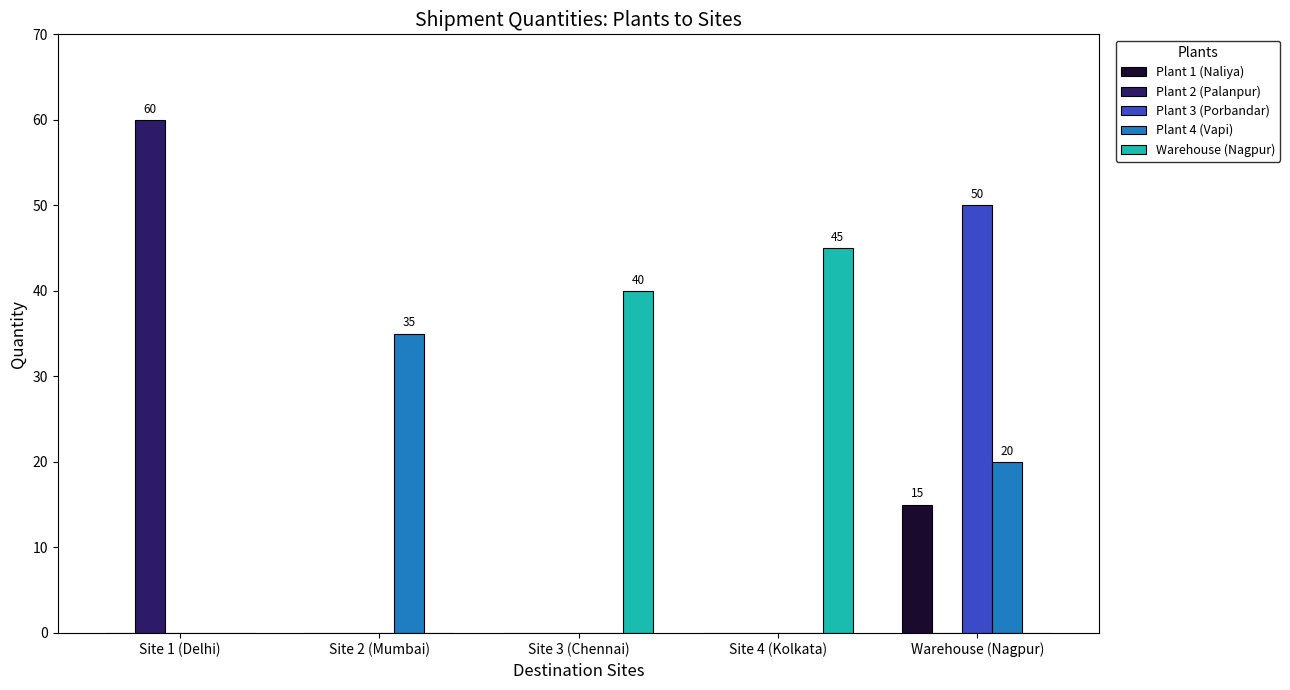

At which category is the sum across all series the highest?

Warehouse (Nagpur)